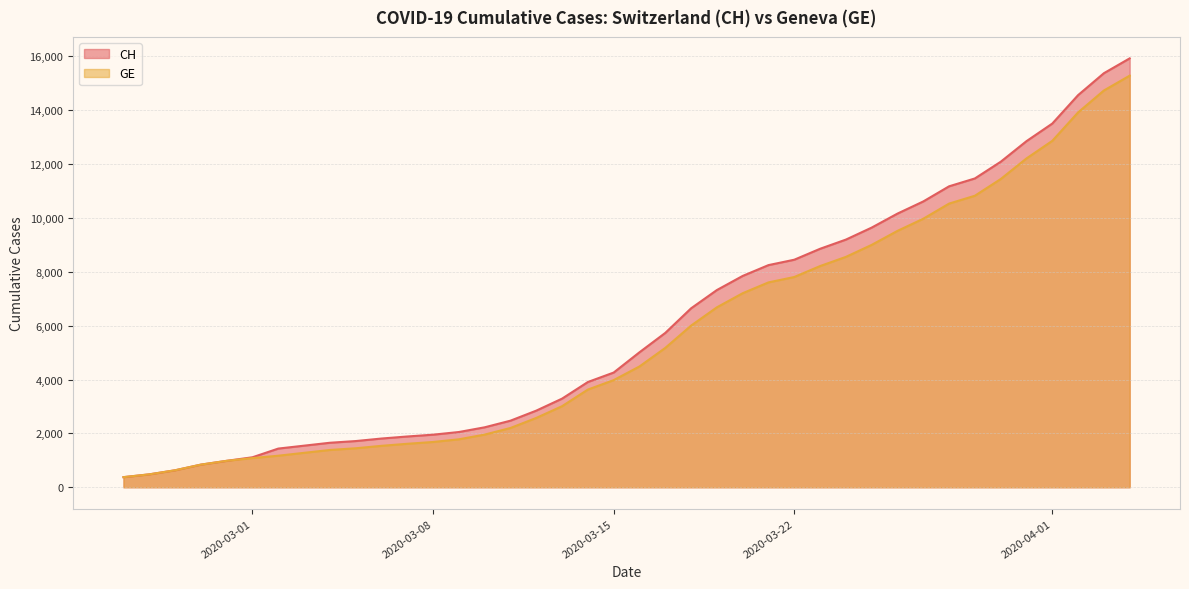

Which category has the lowest value in the CH series?

2020-02-25